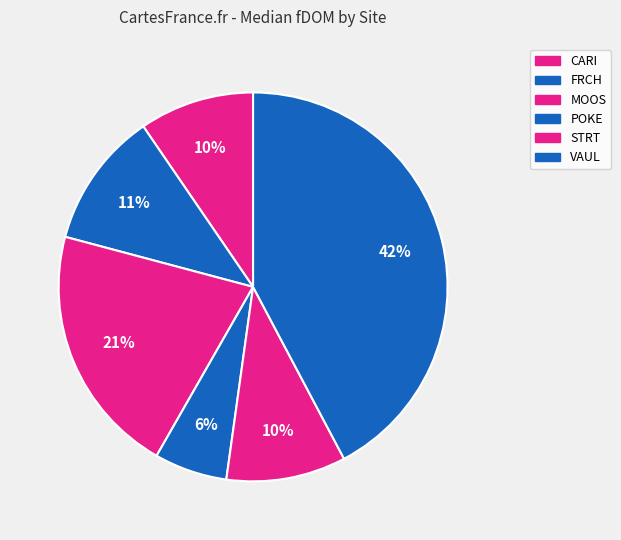

How many segments does this pie chart have?

6